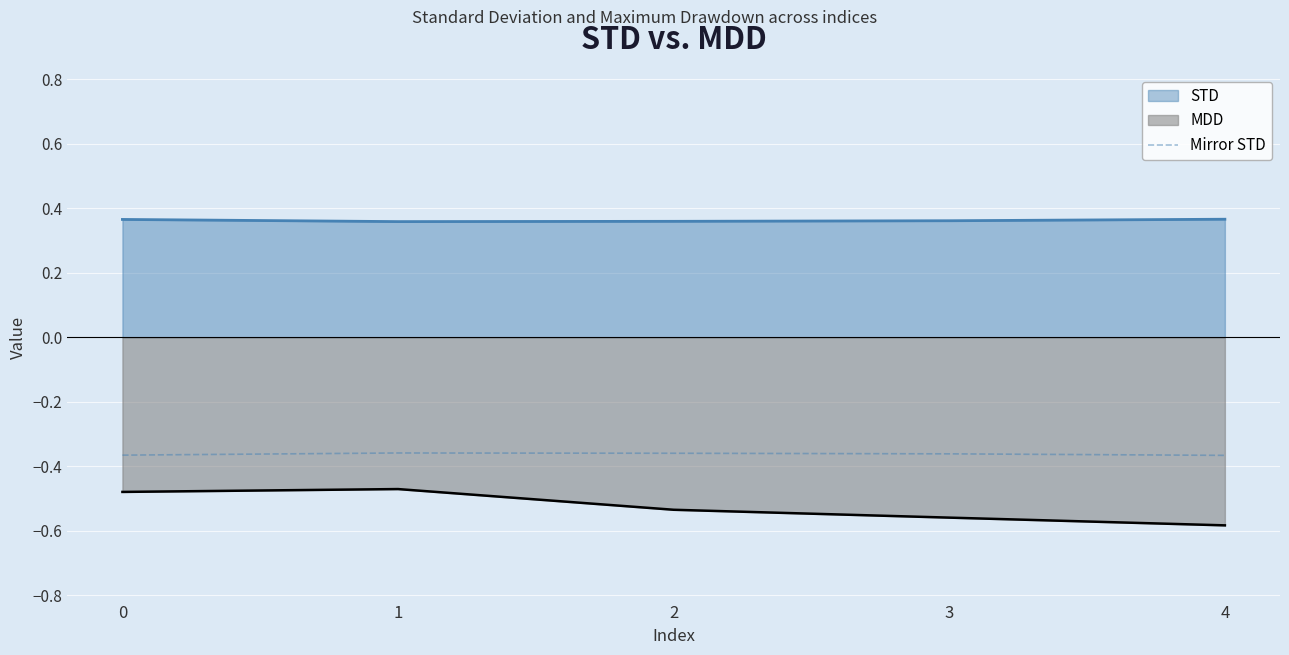

The Mirror STD series shows -0.2 at 0. True or false?

False